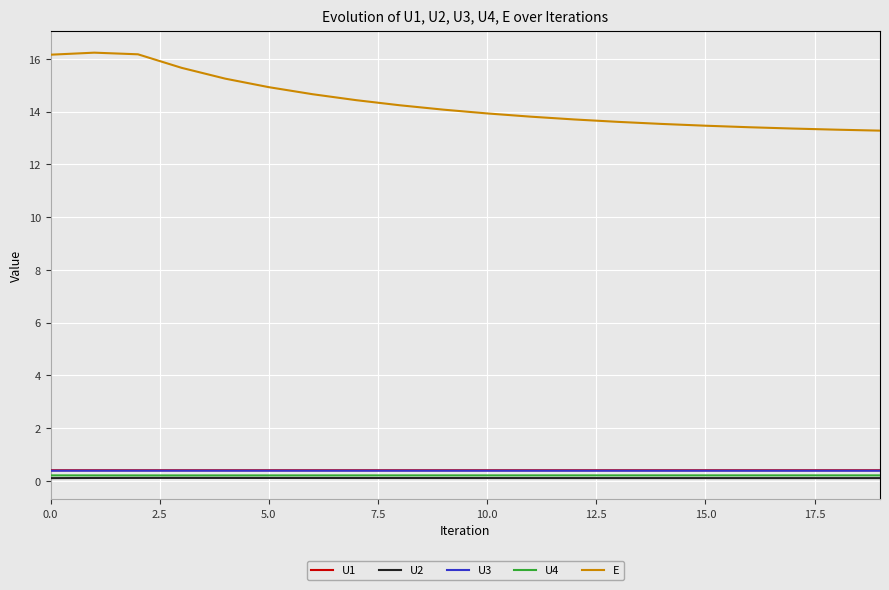

Does the chart display data point markers on the line(s)?

No